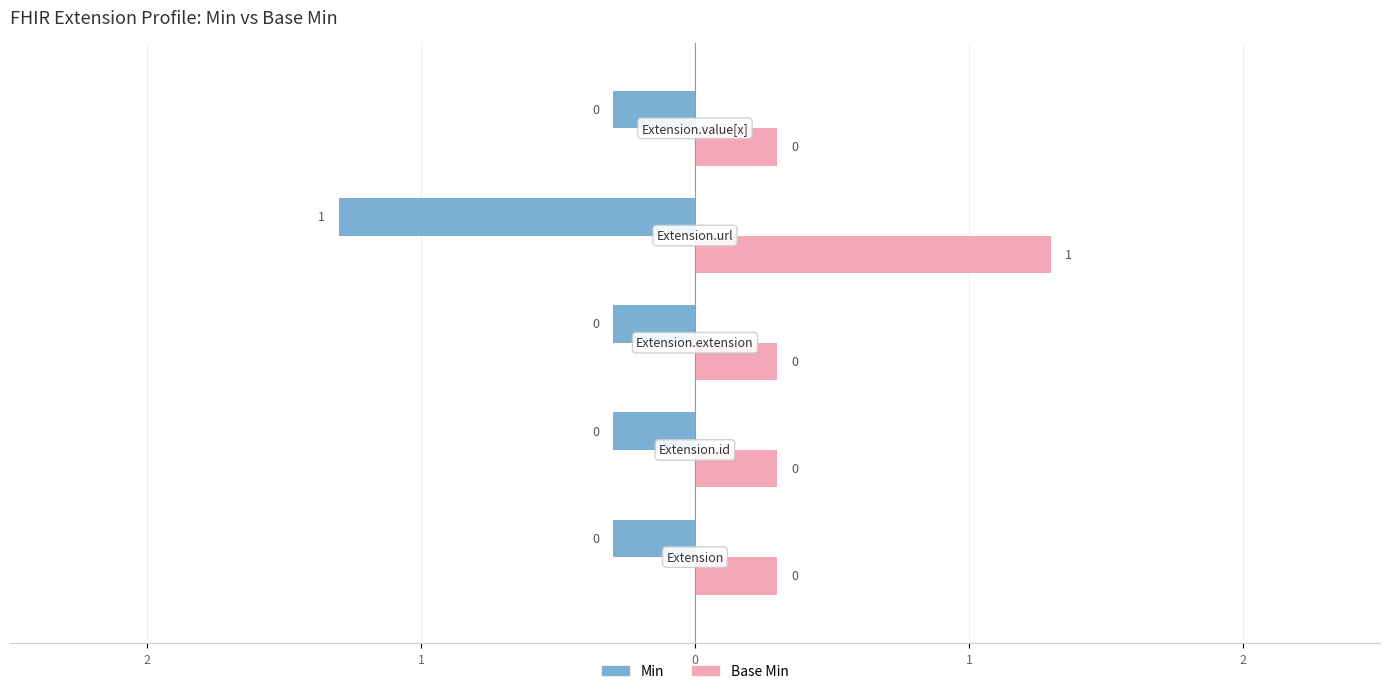

What position from the left is Extension.url?

4